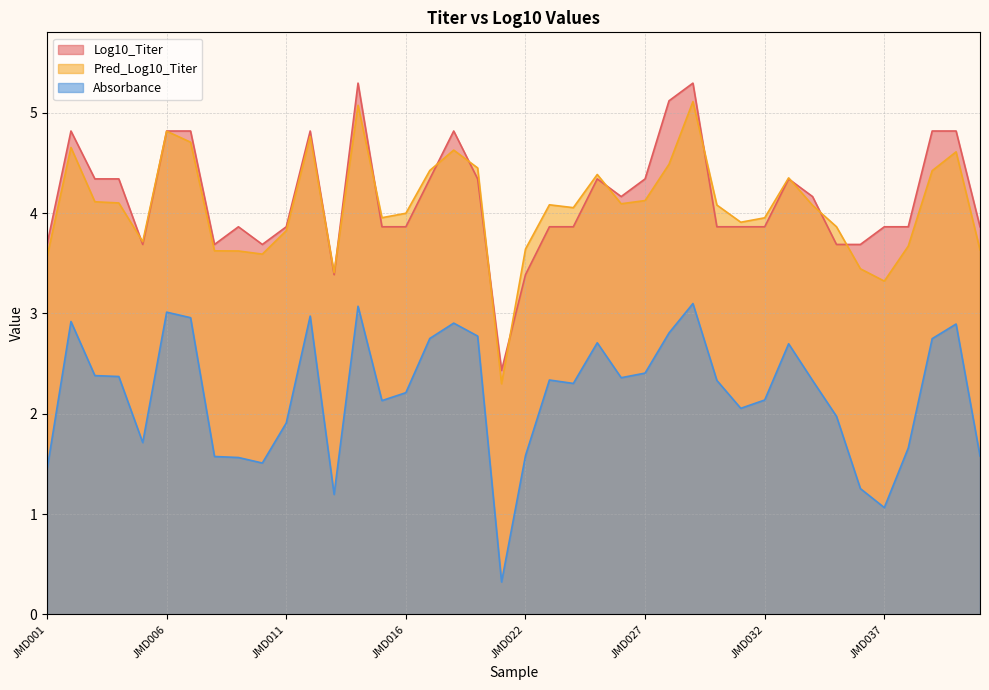

Is it true that Absorbance equals 2.4 at JMD027?

True